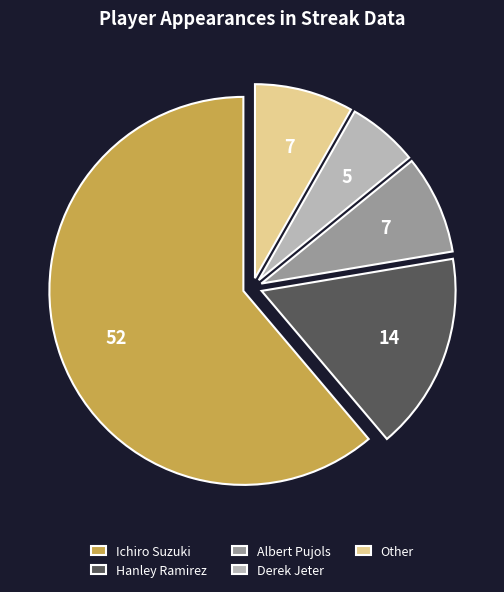

Is the sum of Other and Ichiro Suzuki greater than half?

Yes